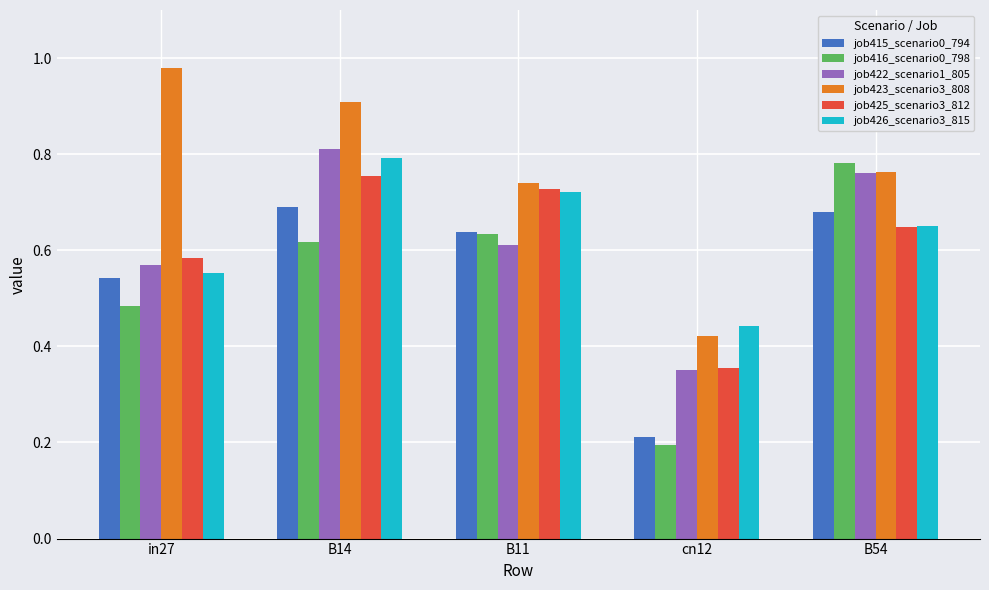

Count the job426_scenario3_815 values in the range 0 to 1.

5